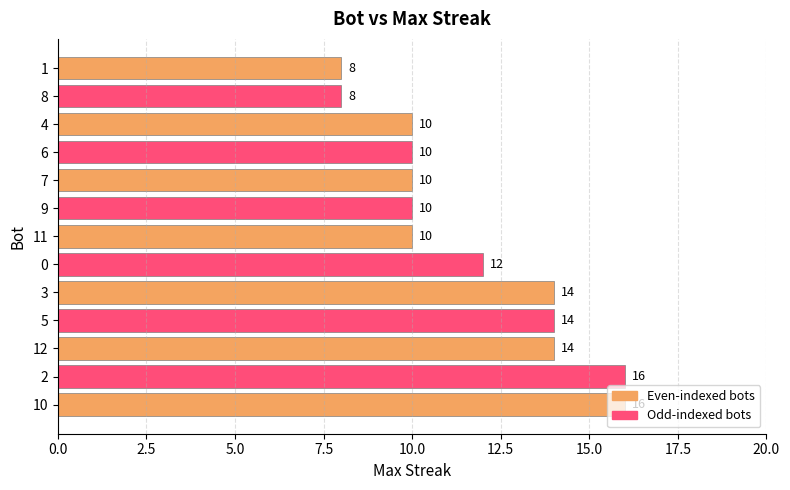

The chart shows a value of 10 at 7. True or false?

True